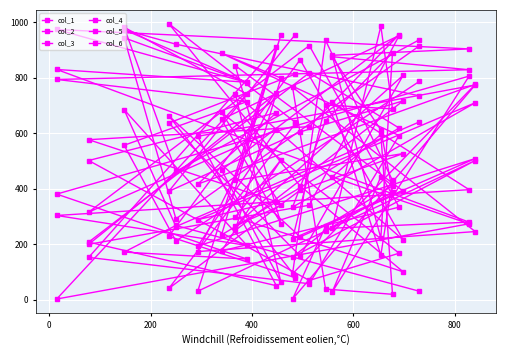

What is the sum of all col_2 values?

11034